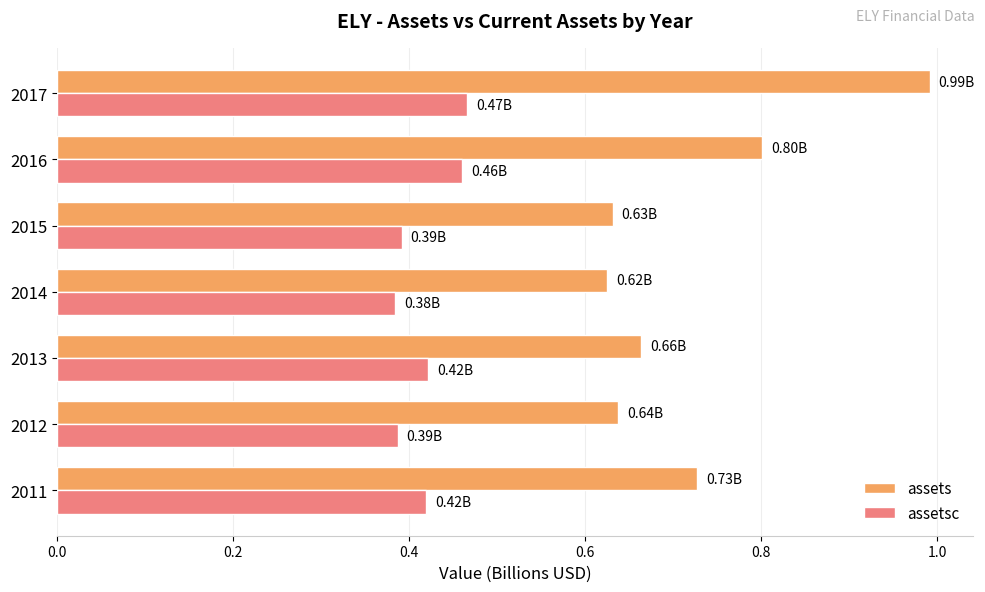

Which series has the largest total across all categories?

assets